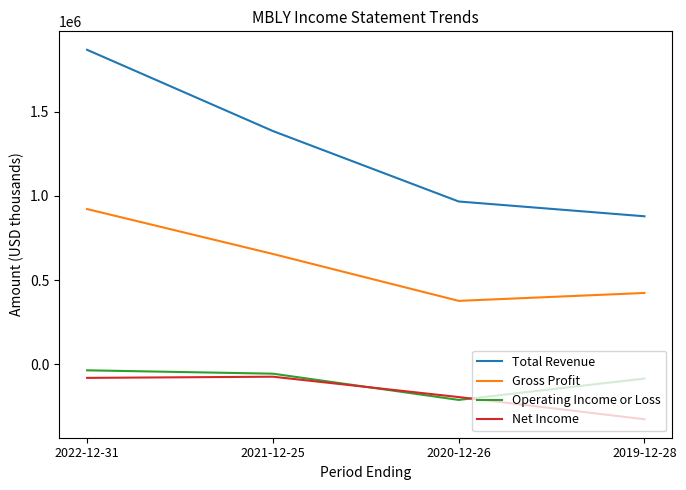

True or false: Net Income has a value of -82000 at 2022-12-31.

True